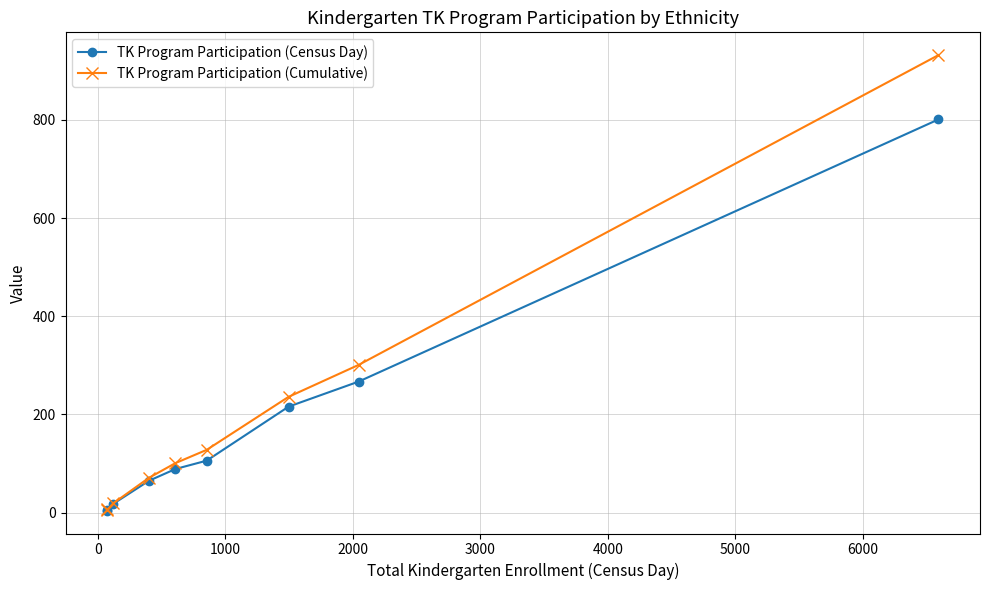

Which series has the largest range (max minus min)?

TK Program Participation (Cumulative)